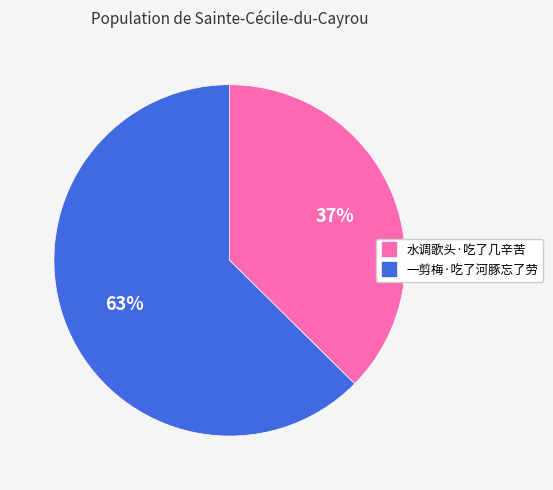

How many segments does this pie chart have?

2